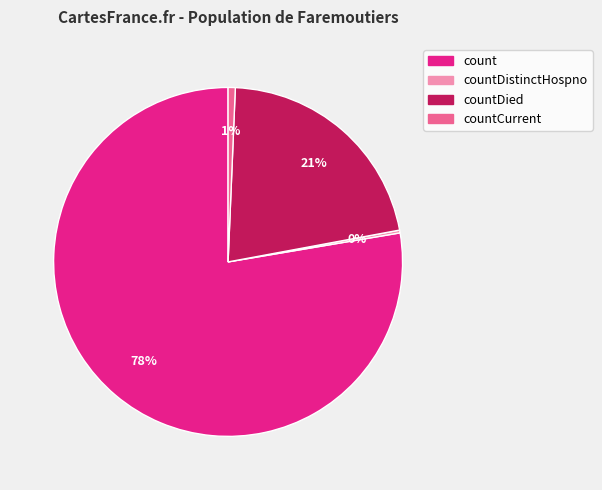

Is there a majority slice in this chart?

Yes